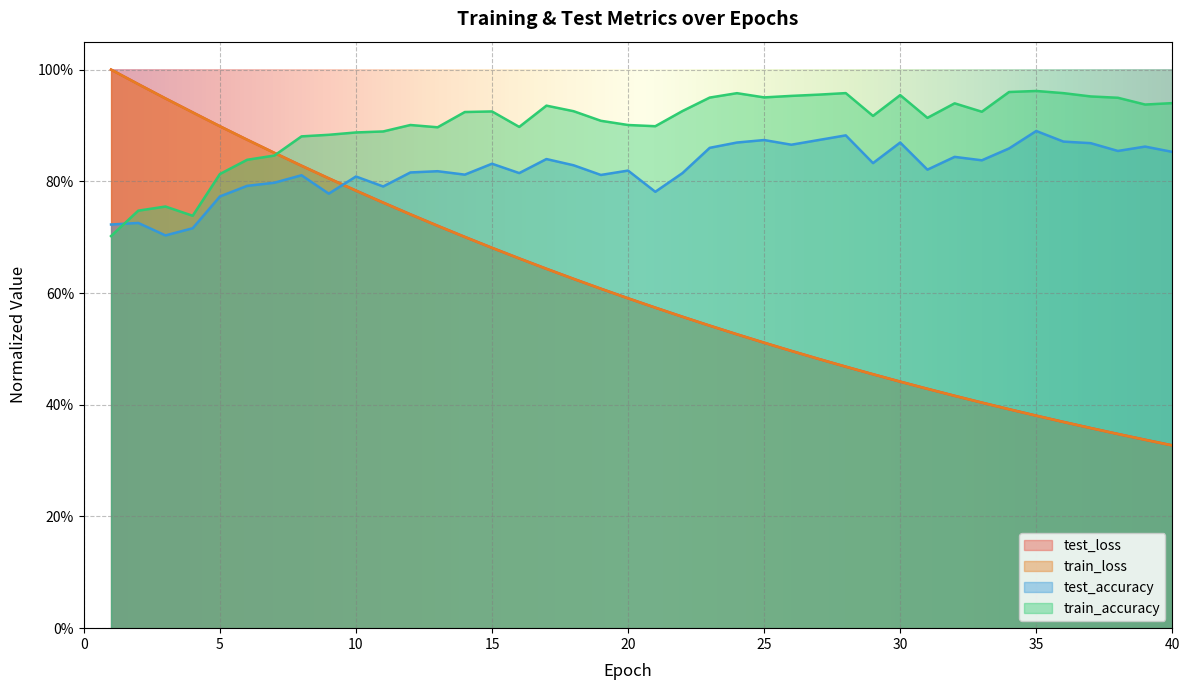

Reading left to right, what are all the values shown in this chart?

test_loss: 1=1.0	2=1.0	3=0.9	4=0.9	5=0.9	6=0.9	7=0.9	8=0.8	9=0.8	10=0.8	11=0.8	12=0.7	13=0.7	14=0.7	15=0.7	16=0.7	17=0.6	18=0.6	19=0.6	20=0.6	21=0.6	22=0.6	23=0.5	24=0.5	25=0.5	26=0.5	27=0.5	28=0.5	29=0.5	30=0.4	31=0.4	32=0.4	33=0.4	34=0.4	35=0.4	36=0.4	37=0.4	38=0.3	39=0.3	40=0.3
train_loss: 1=1.0	2=1.0	3=0.9	4=0.9	5=0.9	6=0.9	7=0.9	8=0.8	9=0.8	10=0.8	11=0.8	12=0.7	13=0.7	14=0.7	15=0.7	16=0.7	17=0.6	18=0.6	19=0.6	20=0.6	21=0.6	22=0.6	23=0.5	24=0.5	25=0.5	26=0.5	27=0.5	28=0.5	29=0.5	30=0.4	31=0.4	32=0.4	33=0.4	34=0.4	35=0.4	36=0.4	37=0.4	38=0.3	39=0.3	40=0.3
test_accuracy: 1=0.7	2=0.7	3=0.7	4=0.7	5=0.8	6=0.8	7=0.8	8=0.8	9=0.8	10=0.8	11=0.8	12=0.8	13=0.8	14=0.8	15=0.8	16=0.8	17=0.8	18=0.8	19=0.8	20=0.8	21=0.8	22=0.8	23=0.9	24=0.9	25=0.9	26=0.9	27=0.9	28=0.9	29=0.8	30=0.9	31=0.8	32=0.8	33=0.8	34=0.9	35=0.9	36=0.9	37=0.9	38=0.9	39=0.9	40=0.9
train_accuracy: 1=0.7	2=0.7	3=0.8	4=0.7	5=0.8	6=0.8	7=0.8	8=0.9	9=0.9	10=0.9	11=0.9	12=0.9	13=0.9	14=0.9	15=0.9	16=0.9	17=0.9	18=0.9	19=0.9	20=0.9	21=0.9	22=0.9	23=0.9	24=1.0	25=1.0	26=1.0	27=1.0	28=1.0	29=0.9	30=1.0	31=0.9	32=0.9	33=0.9	34=1.0	35=1.0	36=1.0	37=1.0	38=0.9	39=0.9	40=0.9